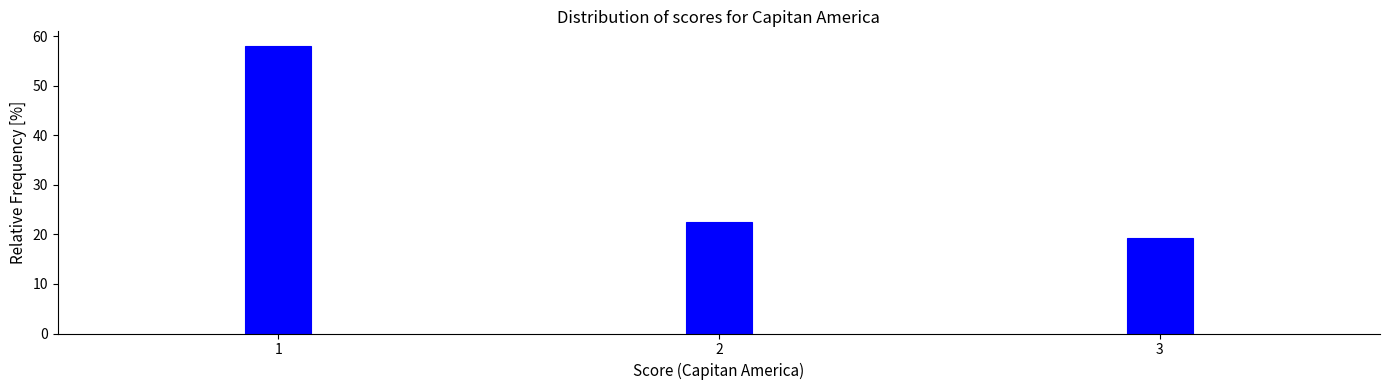

Reading left to right, what are all the values shown in this chart?

1=58.1	2=22.6	3=19.4